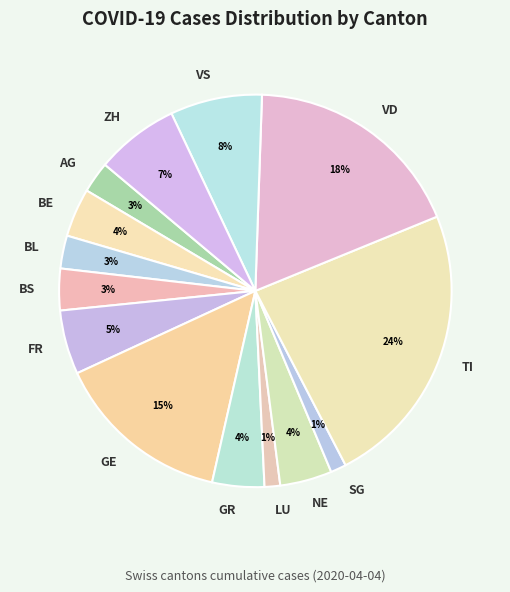

How many segments does this pie chart have?

14